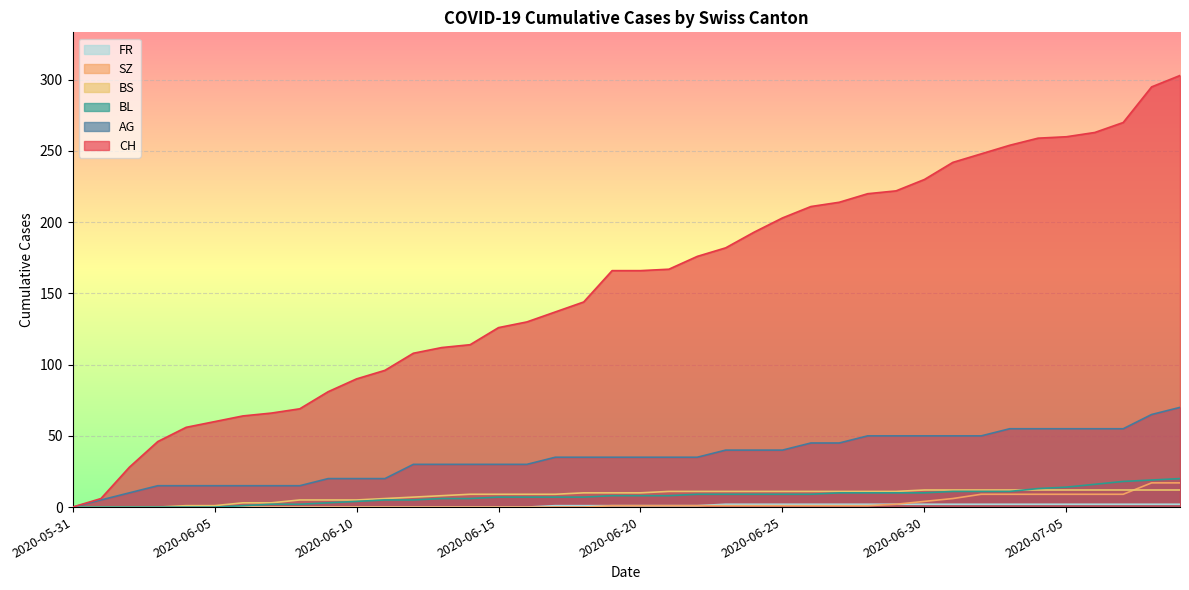

Which series has the largest total across all categories?

CH